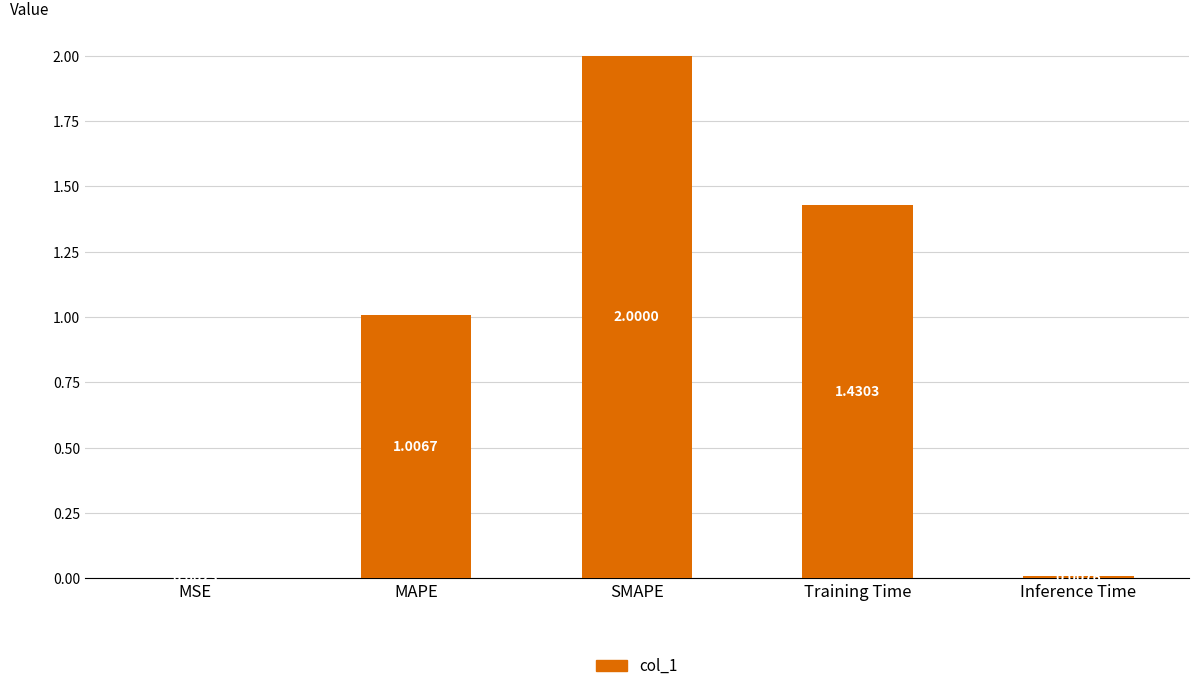

At which label is the value closest to 1?

MAPE